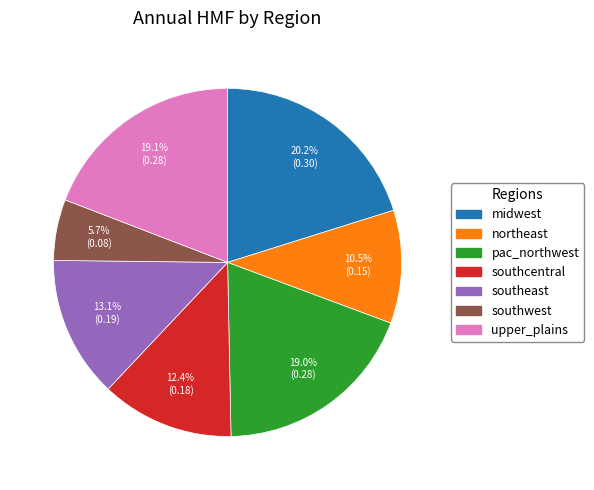

Is southeast the majority of the pie?

No